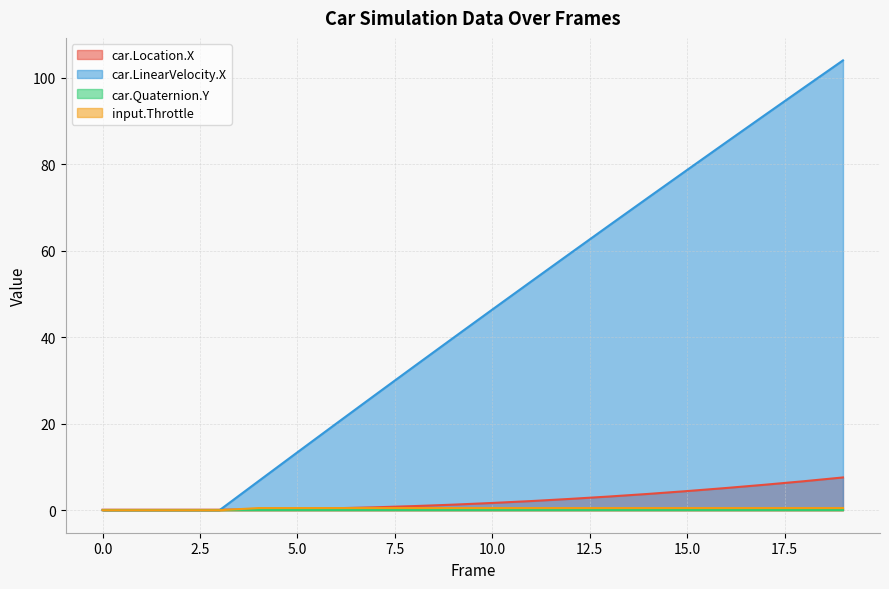

True or false: car.Location.X has more than 2 points higher than both neighbors.

False